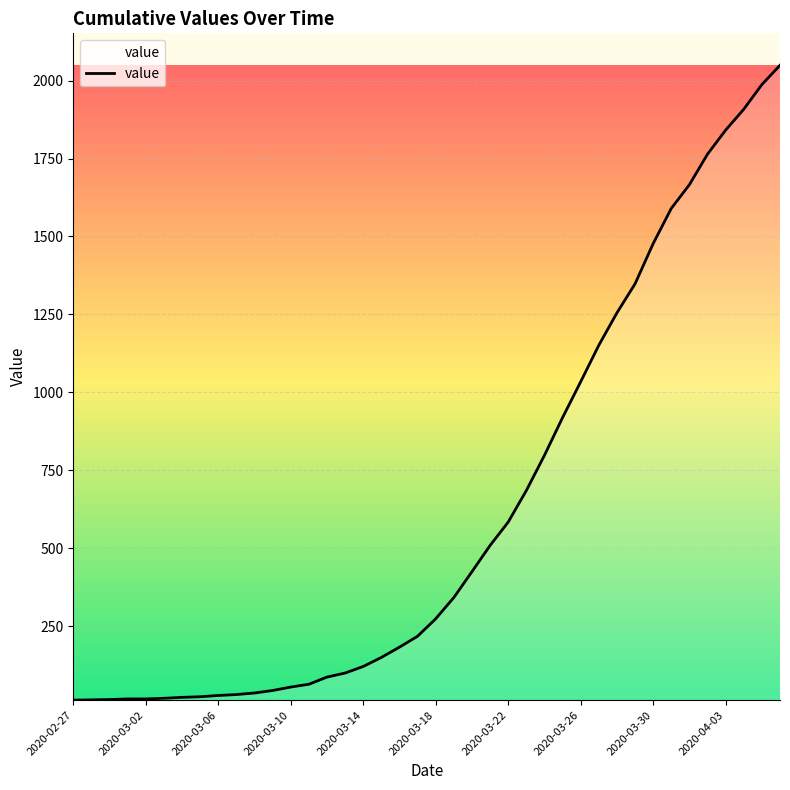

What is the smallest value displayed?

13